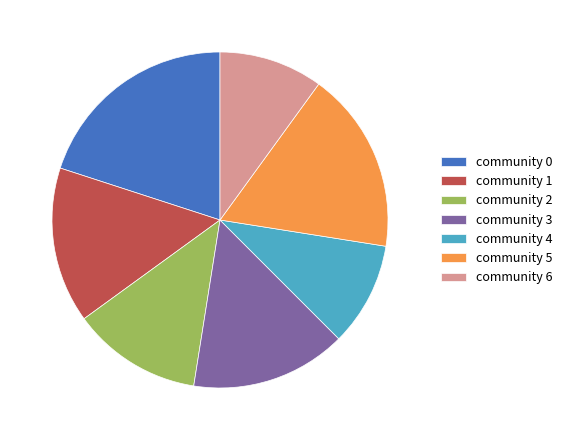

What is the largest slice in the pie chart?

community 0